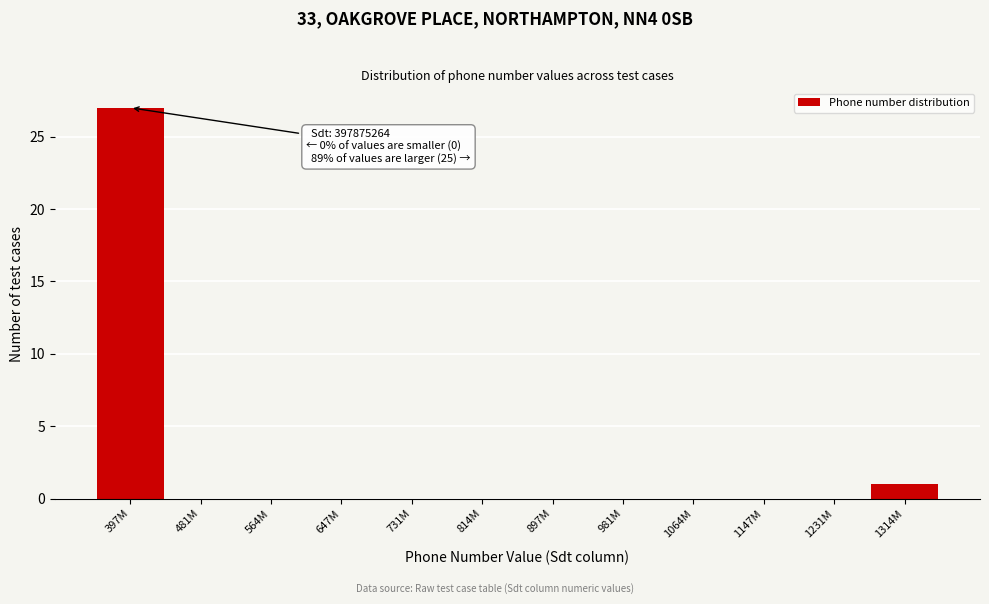

Reading left to right, transcribe all the data shown in this chart.

397M=27	481M=0	564M=0	647M=0	731M=0	814M=0	897M=0	981M=0	1064M=0	1147M=0	1231M=0	1314M=1